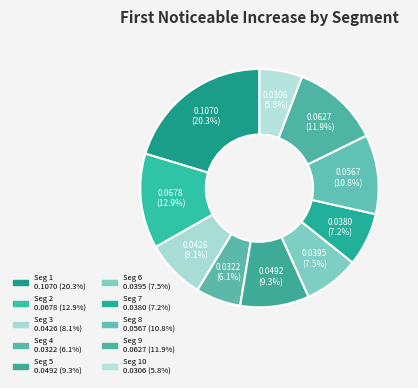

How many segments does this pie chart have?

10